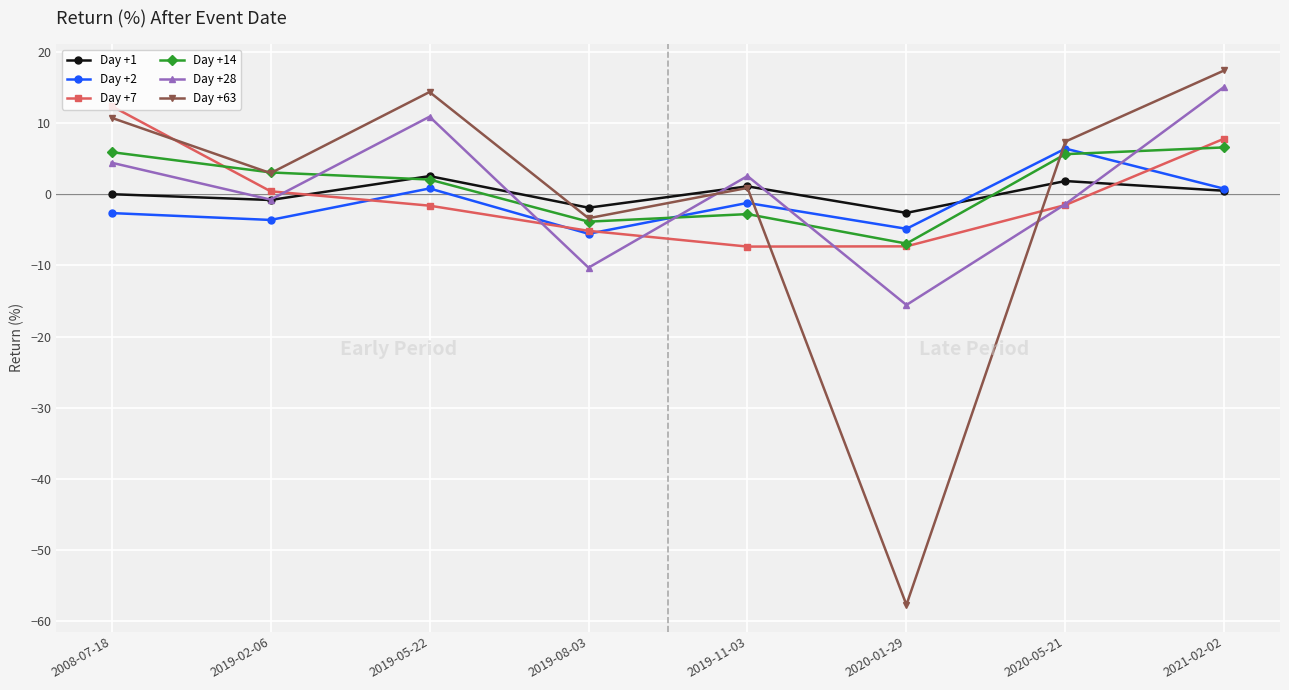

What is the spread (max minus min) of values at 2019-05-22?

16.0